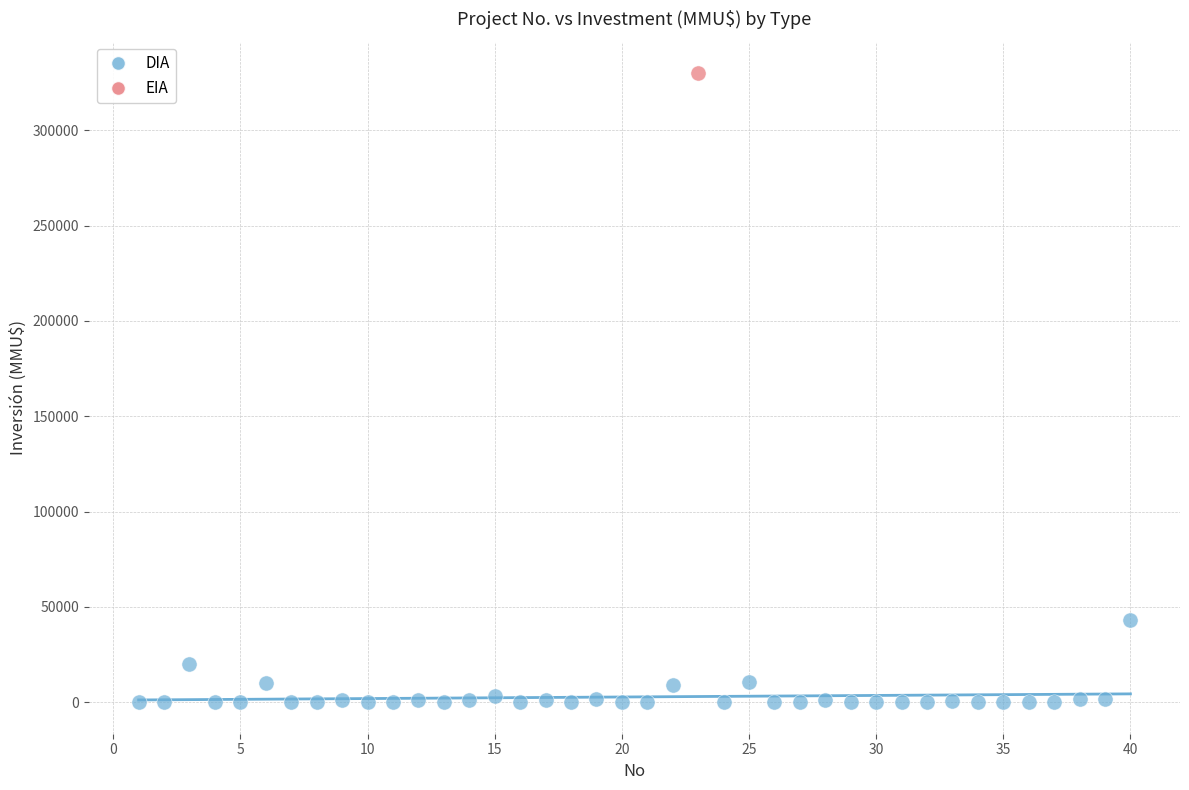

What are all the series names shown in the legend?

DIA, EIA